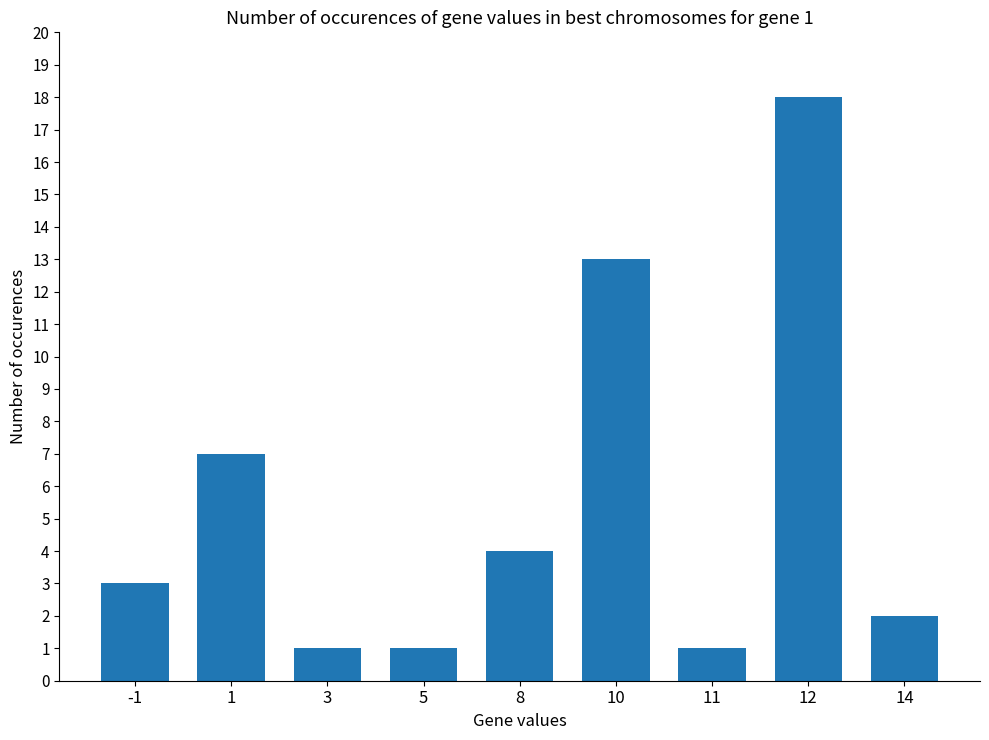

Reading right to left, what are all the values shown in this chart?

14=2	12=18	11=1	10=13	8=4	5=1	3=1	1=7	-1=3